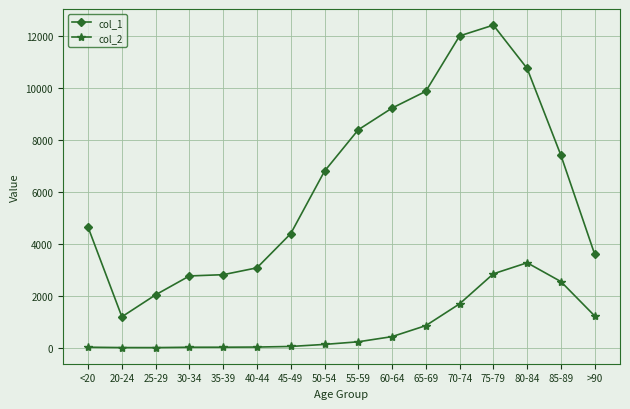

Which label corresponds to the largest value in the chart?

75-79